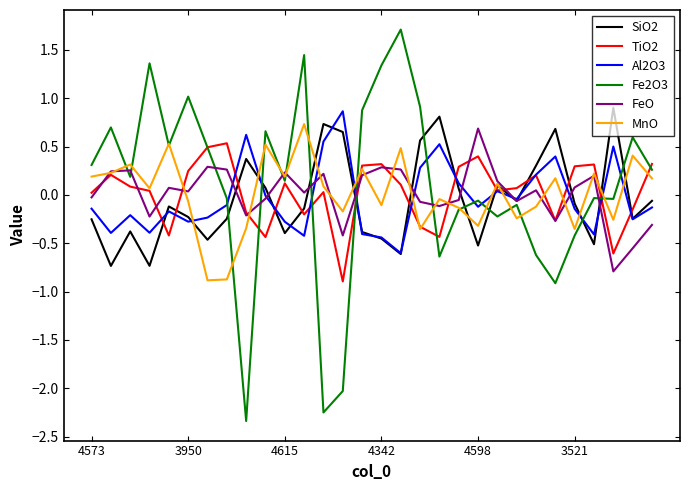

Which series has the largest range (max minus min)?

Fe2O3